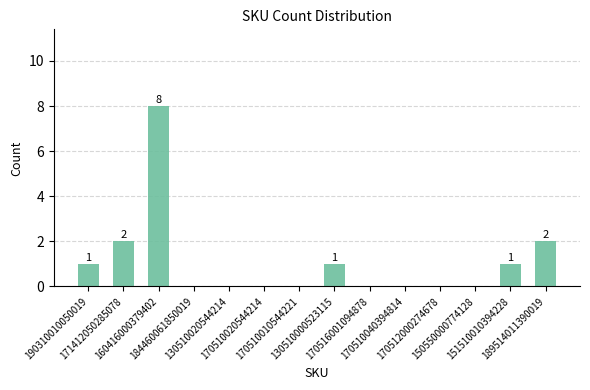

Reading right to left, extract all data points from this chart.

189514011390019=2	151510010394228=1	150550000774128=0	170512000274678=0	170510040394814=0	170516001094878=0	130510000523115=1	170510010544221=0	170510020544214=0	130510020544214=0	184460061850019=0	160416000379402=8	171412050285078=2	190310010050019=1